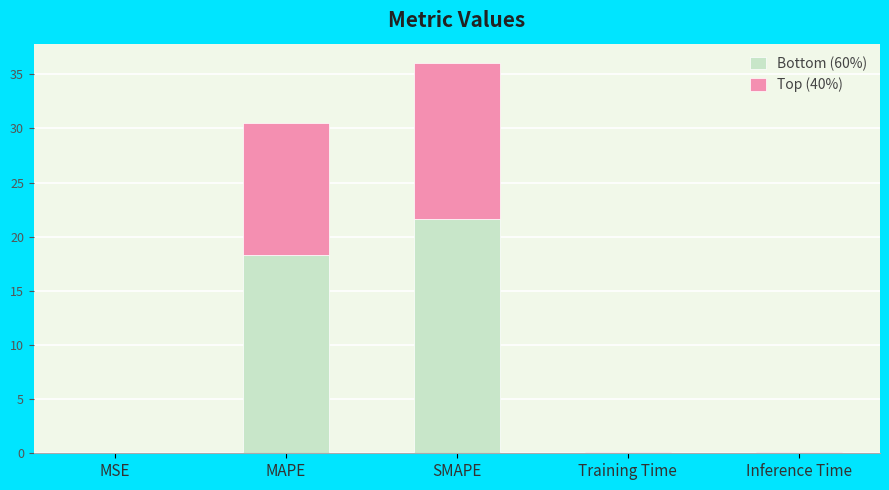

True or false: Bottom (60%) has a value of 28.4 at SMAPE.

False